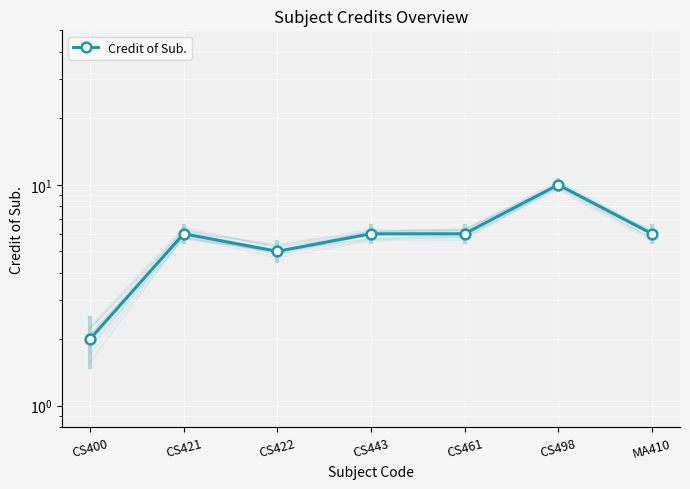

Which category has the highest value across all series?

CS498